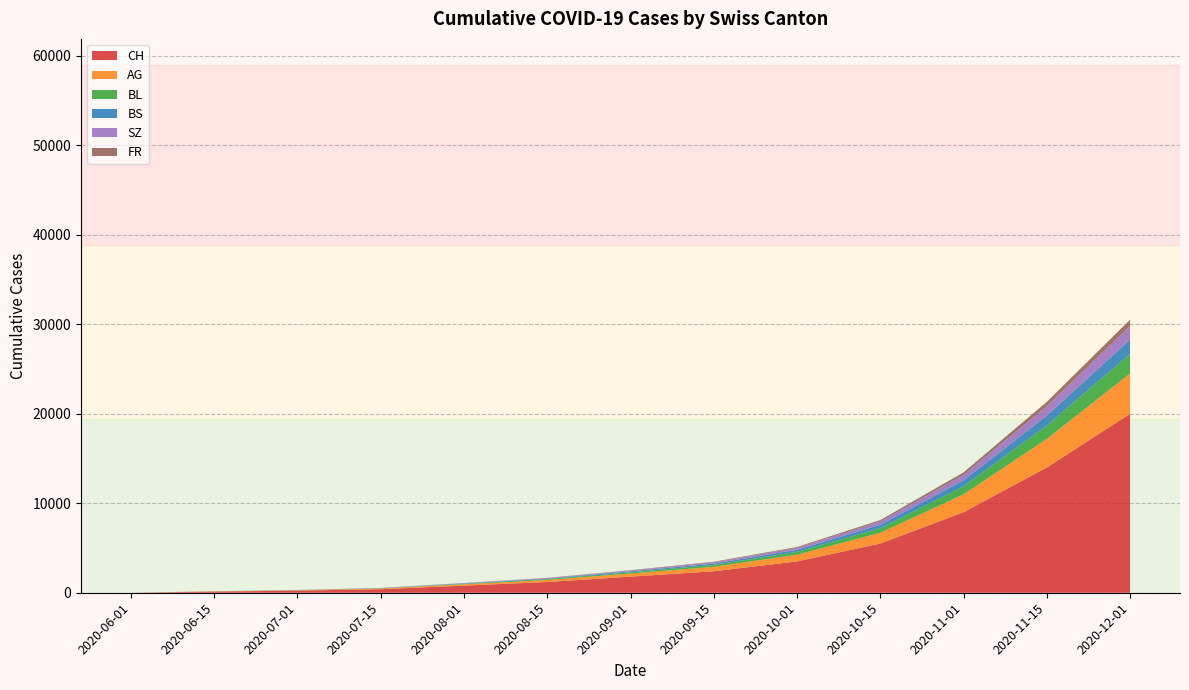

Reading left to right, extract all data points from this chart.

CH: 1	126	237	394	800	1200	1800	2400	3500	5500	9000	14000	20000
AG: 0	30	45	80	150	230	350	500	750	1200	2000	3200	4500
BL: 0	7	11	25	55	90	140	210	320	520	900	1500	2200
BS: 0	9	12	20	40	65	100	150	230	380	650	1100	1600
SZ: 0	0	6	15	35	60	95	145	220	360	620	1050	1500
FR: 0	0	2	5	12	22	38	60	95	160	280	480	720